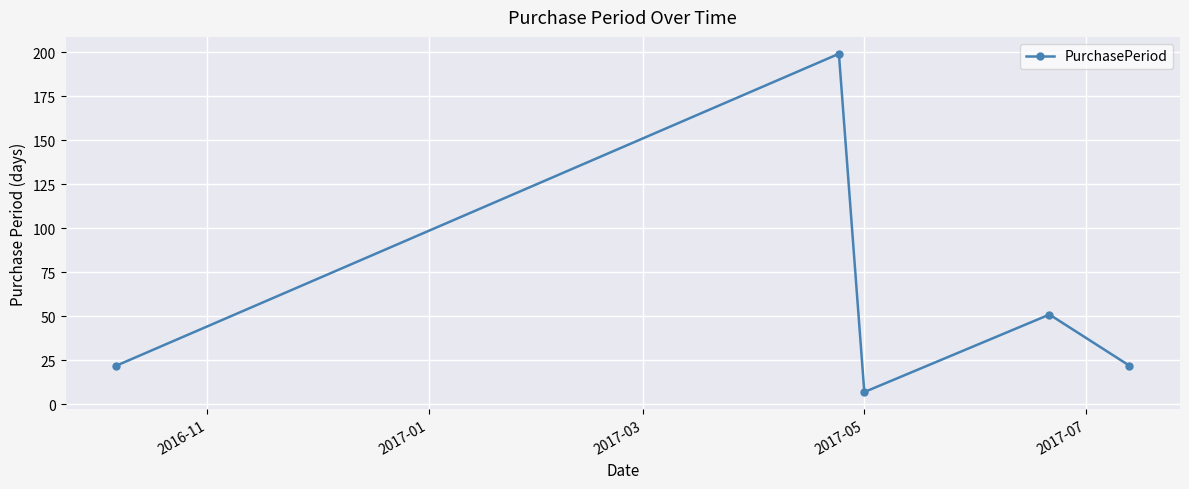

What is the value of the 3rd point from the left?

7